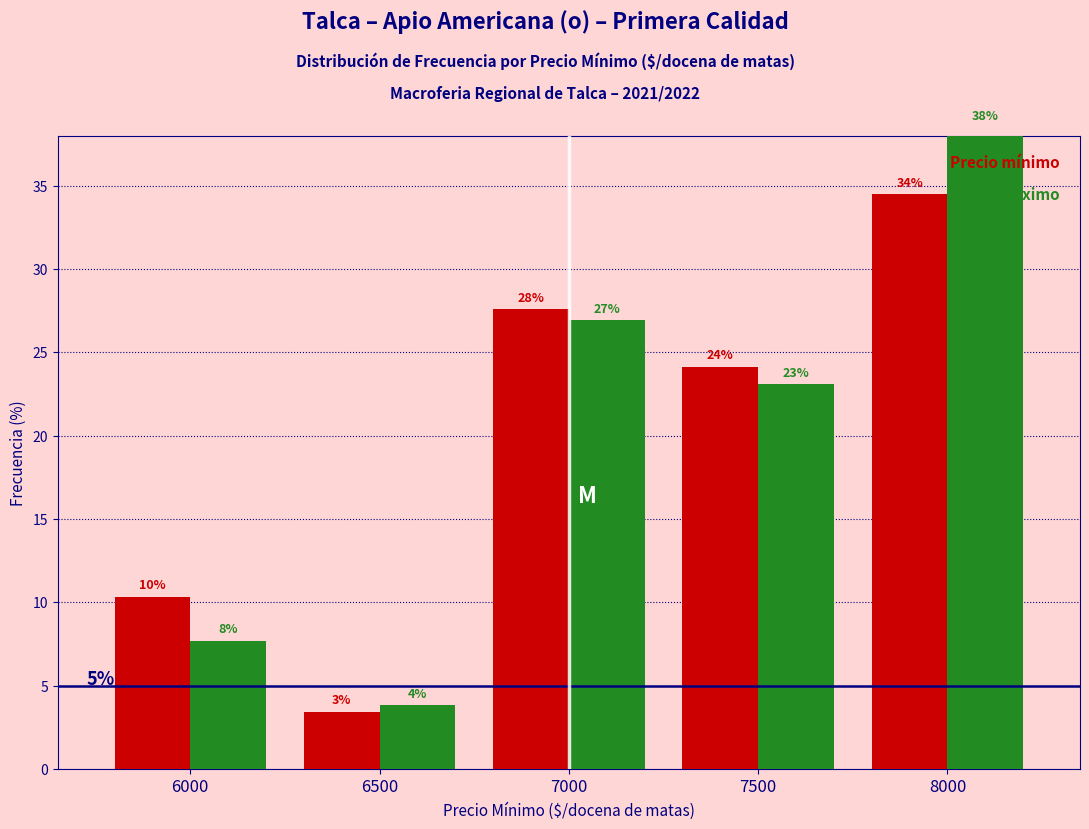

At how many categories does at least one series exceed 28?

1